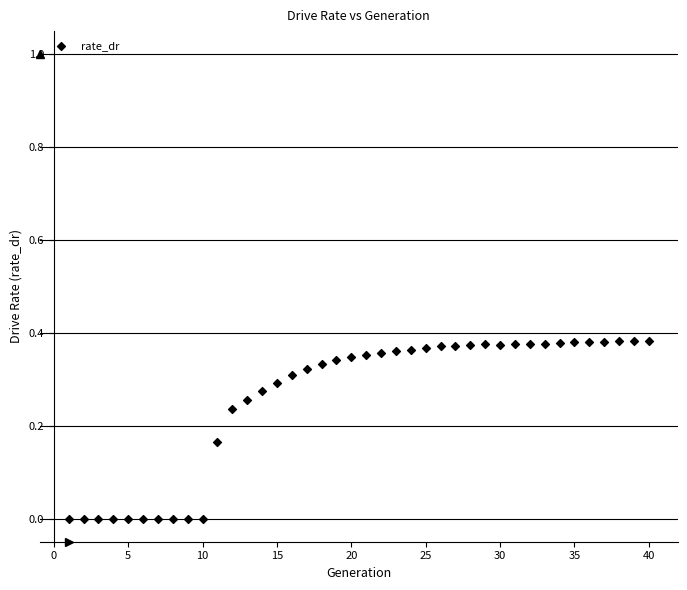

What is the range of X values (max minus min)?

39.0